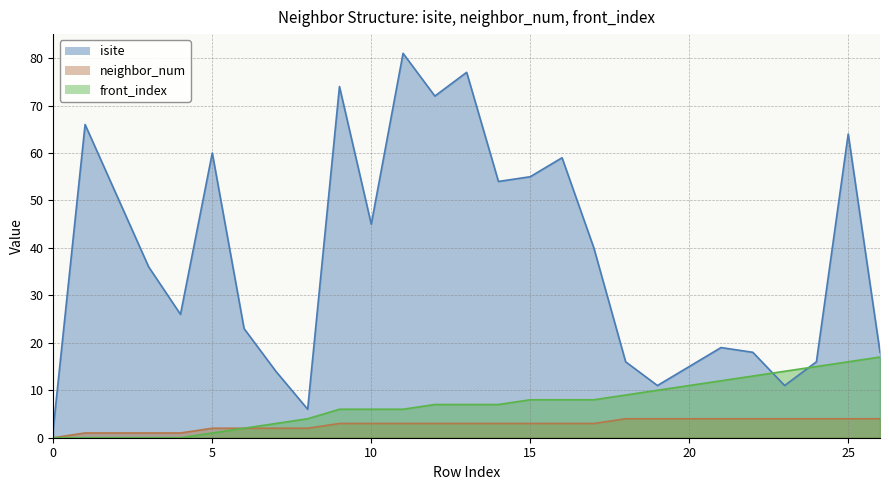

What is the difference between the highest and lowest values at 1?

66